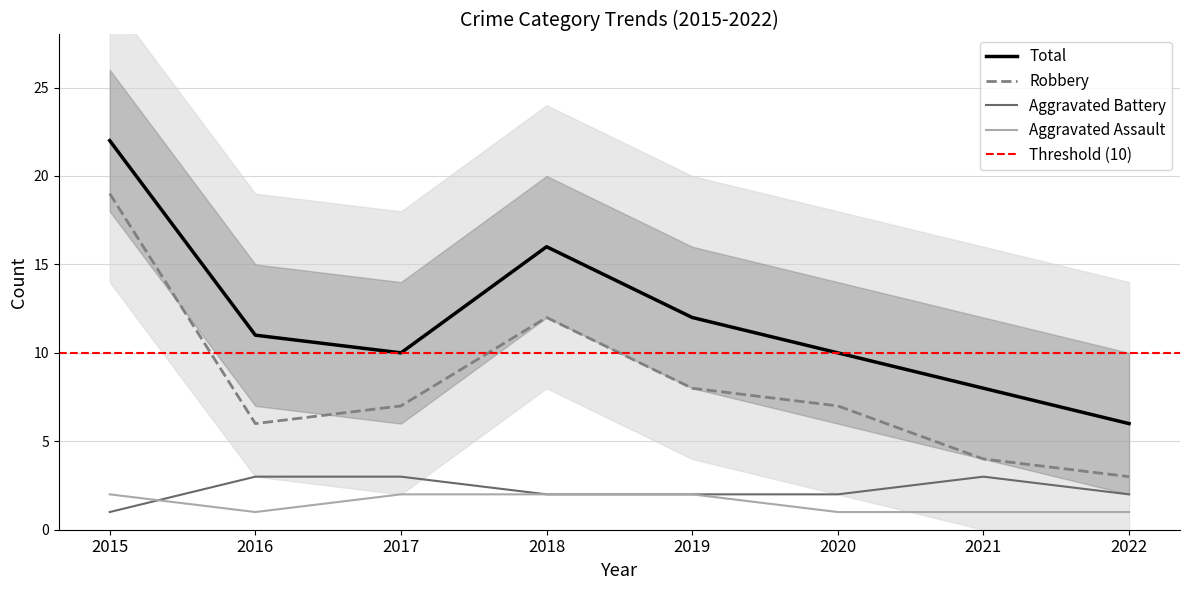

What is the total value across all series at 2020?

20